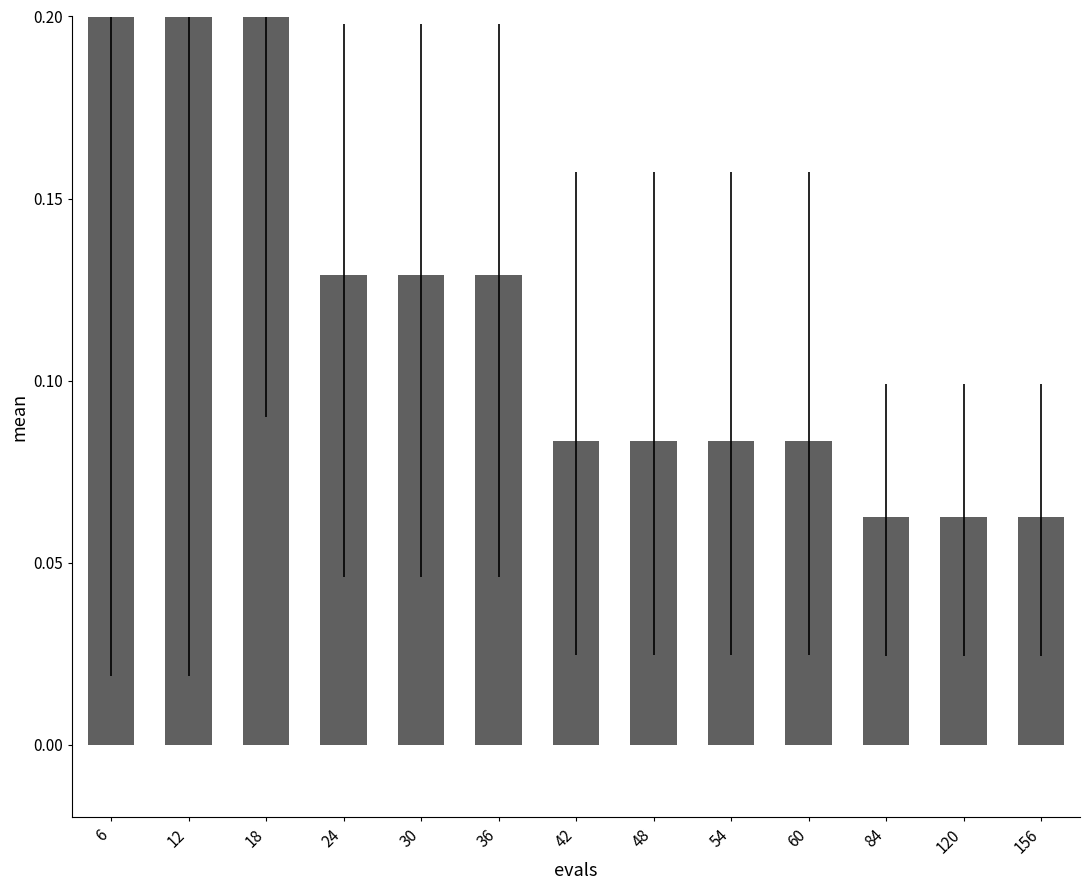

Is it true that the value at 48 is 0.1?

True